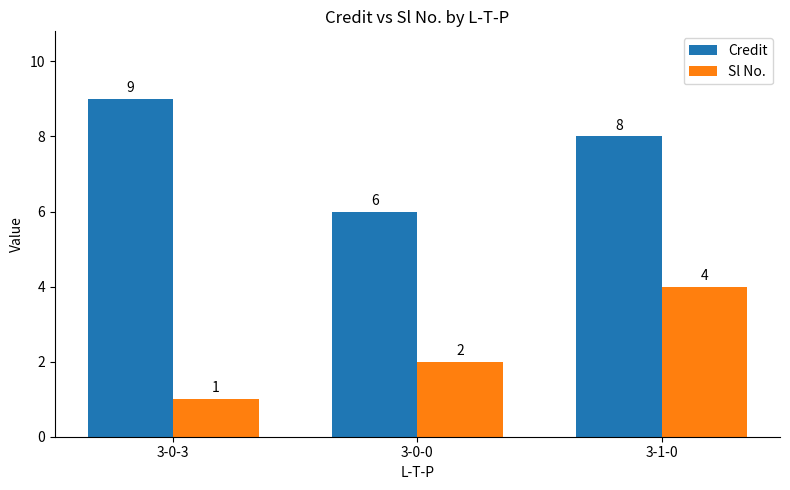

Are the bars grouped side by side (vs. stacked)?

Yes